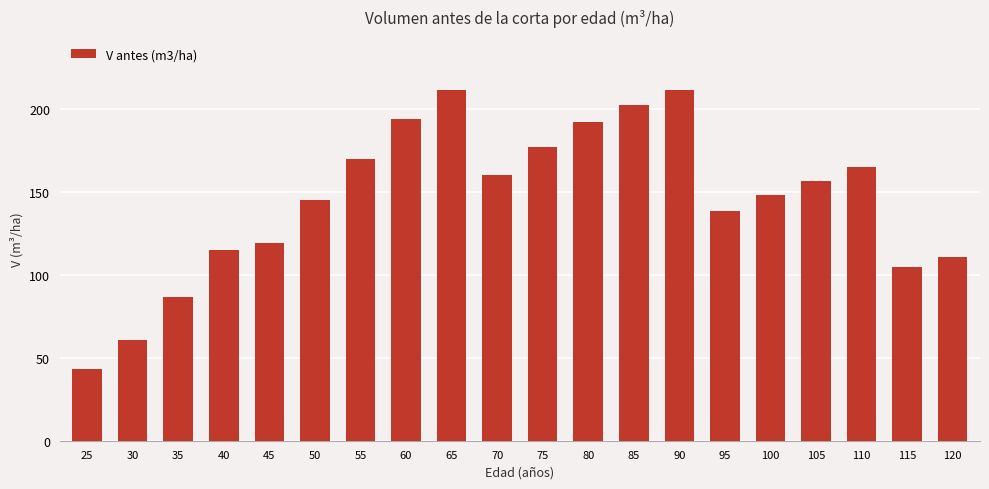

What is the value of the 12th bar from the left?

192.3